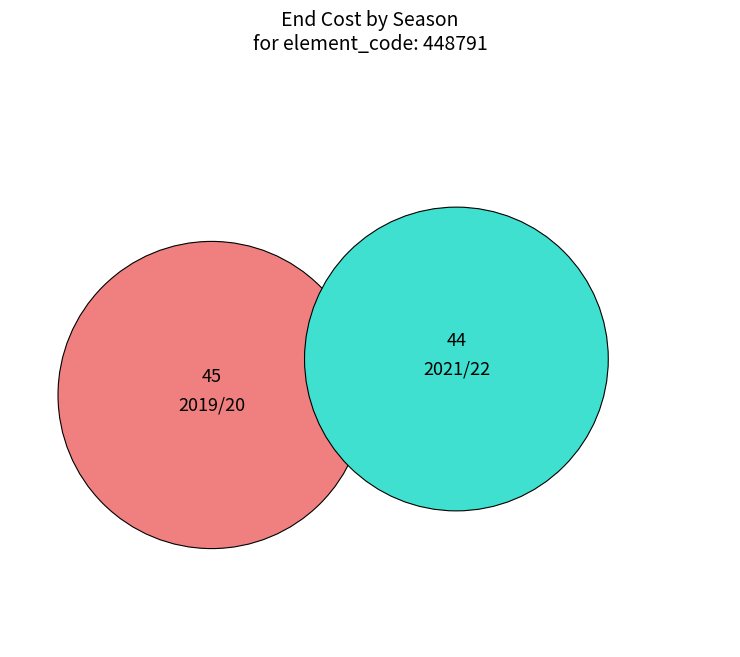

To the nearest percent, what is the average slice percentage?

50%